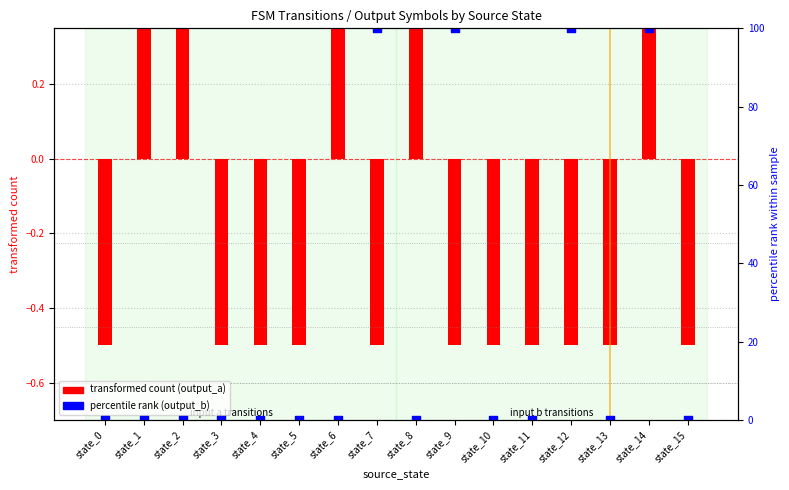

Which series reaches the maximum Y coordinate?

output_b (percentile rank)